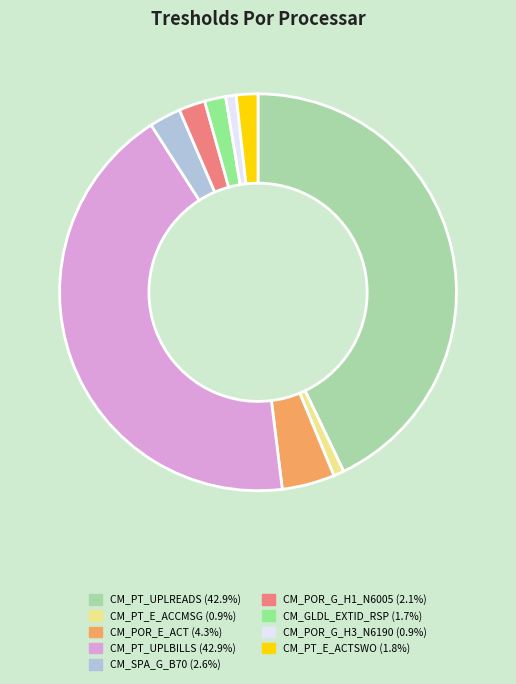

Is there any slice that represents more than half of the pie?

No